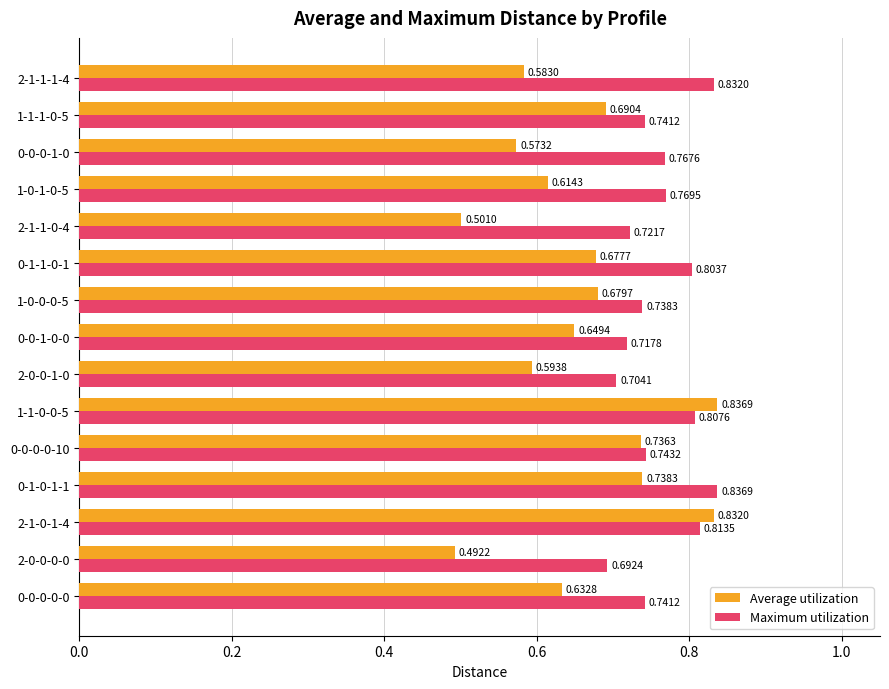

Which series has the largest range (max minus min)?

Average utilization